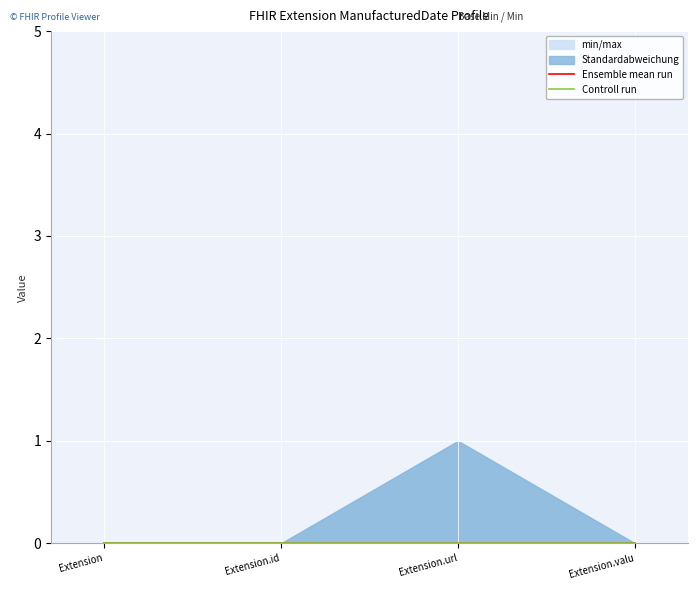

True or false: Controll run and Standardabweichung cross at least once.

False